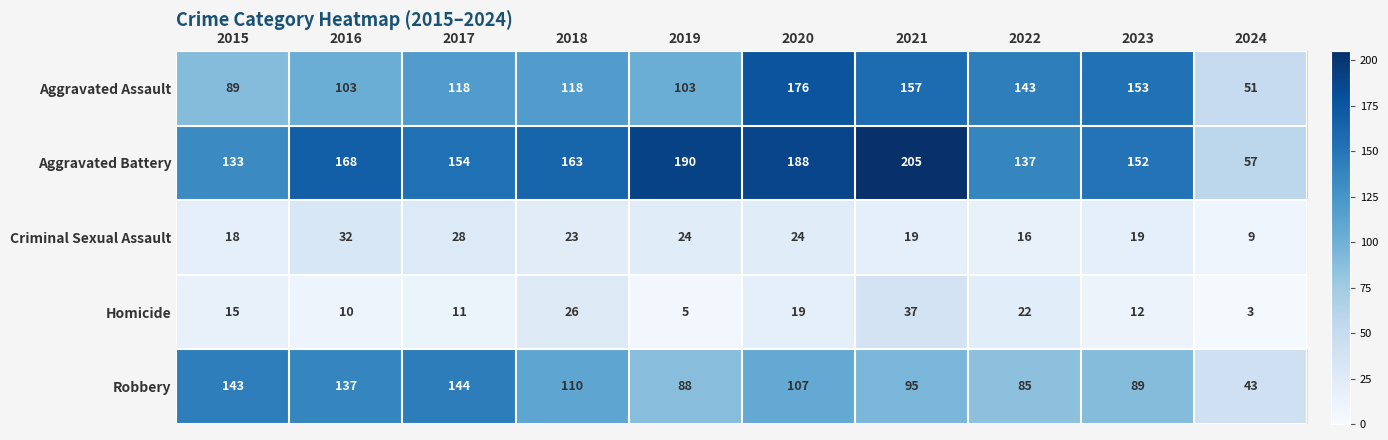

Which series changed the most between 2019 and 2020?

Aggravated Assault